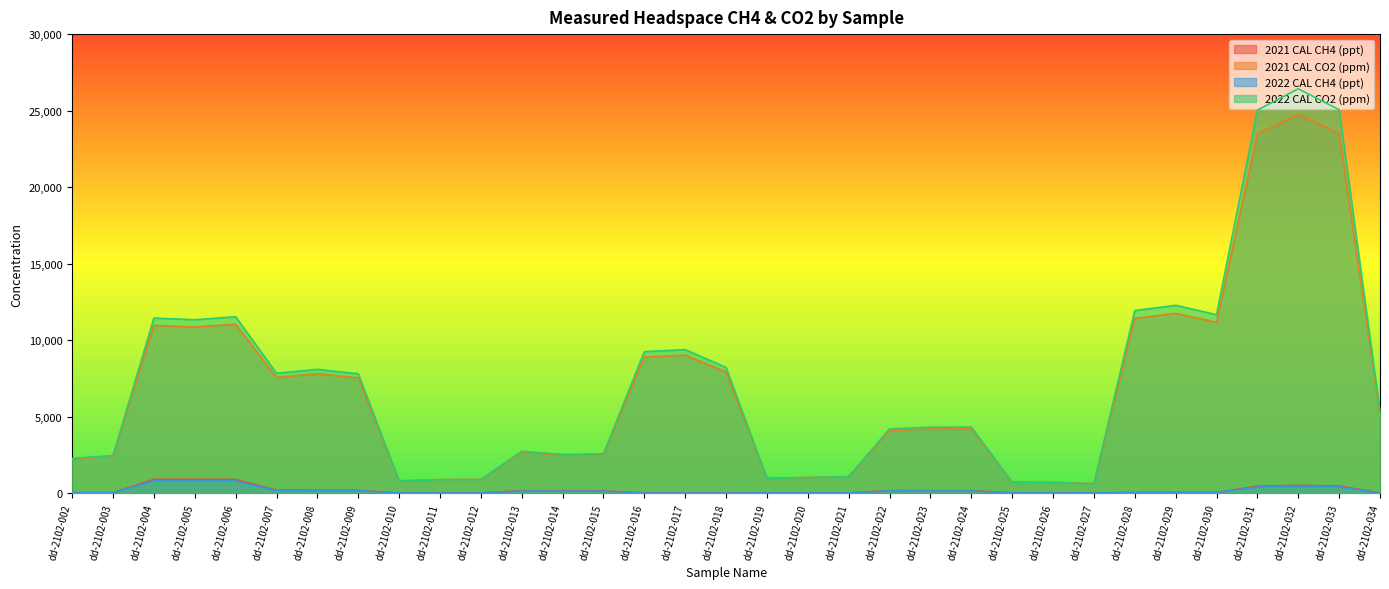

Which series has the largest range (max minus min)?

2022 CAL CO2 (ppm)